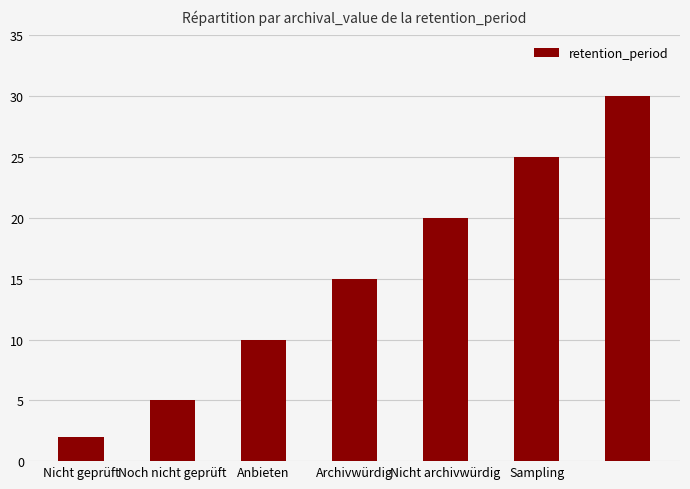

How many categories are shown in the chart?

7